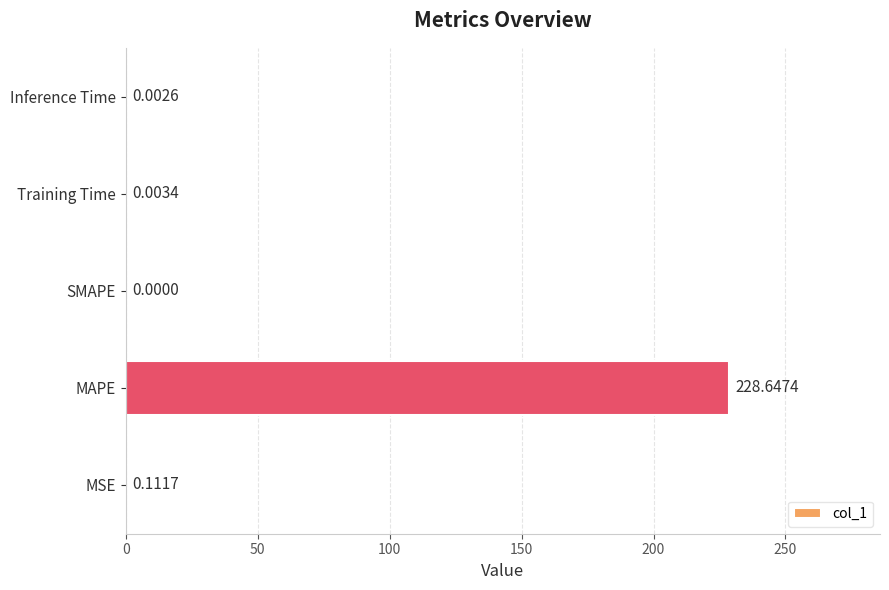

Are the bars horizontal?

Yes